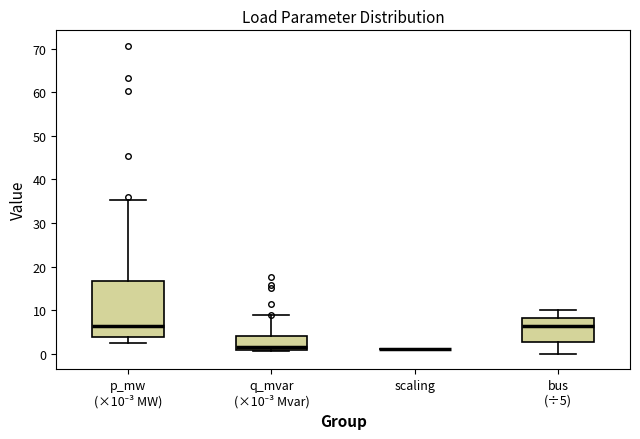

Reading left to right, transcribe this box plot: for each box, give where its median line is, the range the box spans, and where its two whiskers end, as read against the y-axis. The values are not printed on the chart, so give them approximately, as read against the axis.

p_mw (×10⁻³ MW): median 6, box 4 to 17, whiskers 2 to 35
q_mvar (×10⁻³ Mvar): median 2, box 1 to 4, whiskers 1 (just below the box's lower edge) to 9
scaling: box collapsed to a line at 1, whiskers 1 to 1
bus (÷5): median 6, box 3 to 8, whiskers 0 to 10